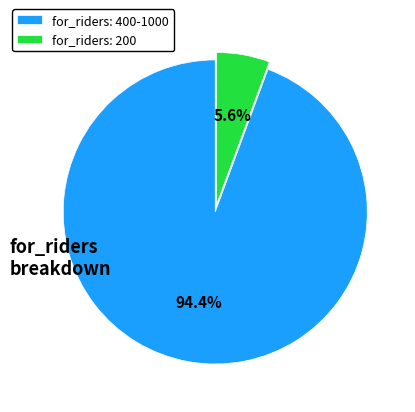

Count the number of slices in the pie.

2